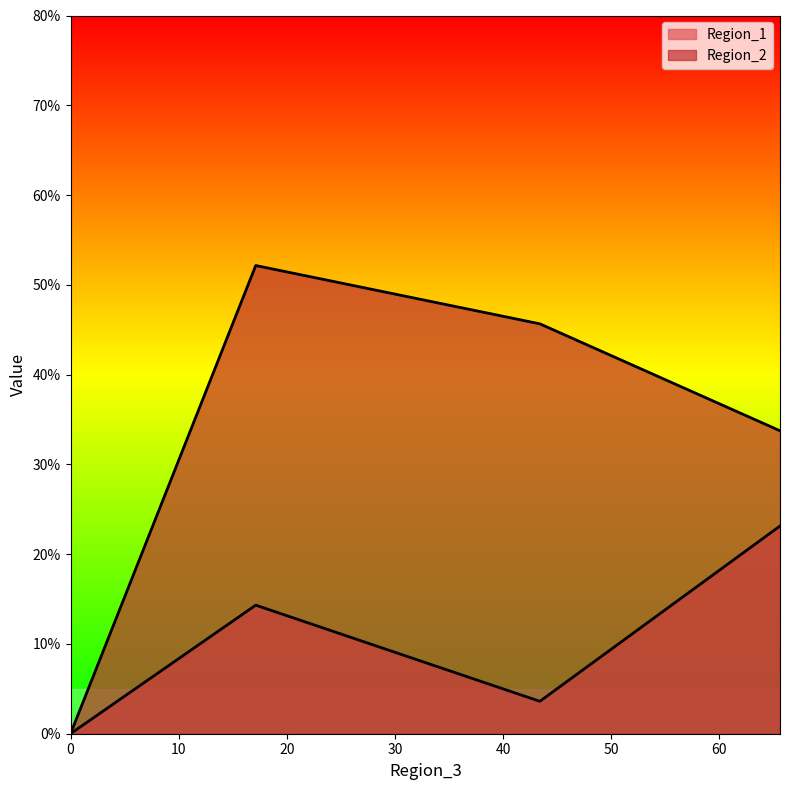

True or false: Region_1 and Region_2 cross at least once.

False